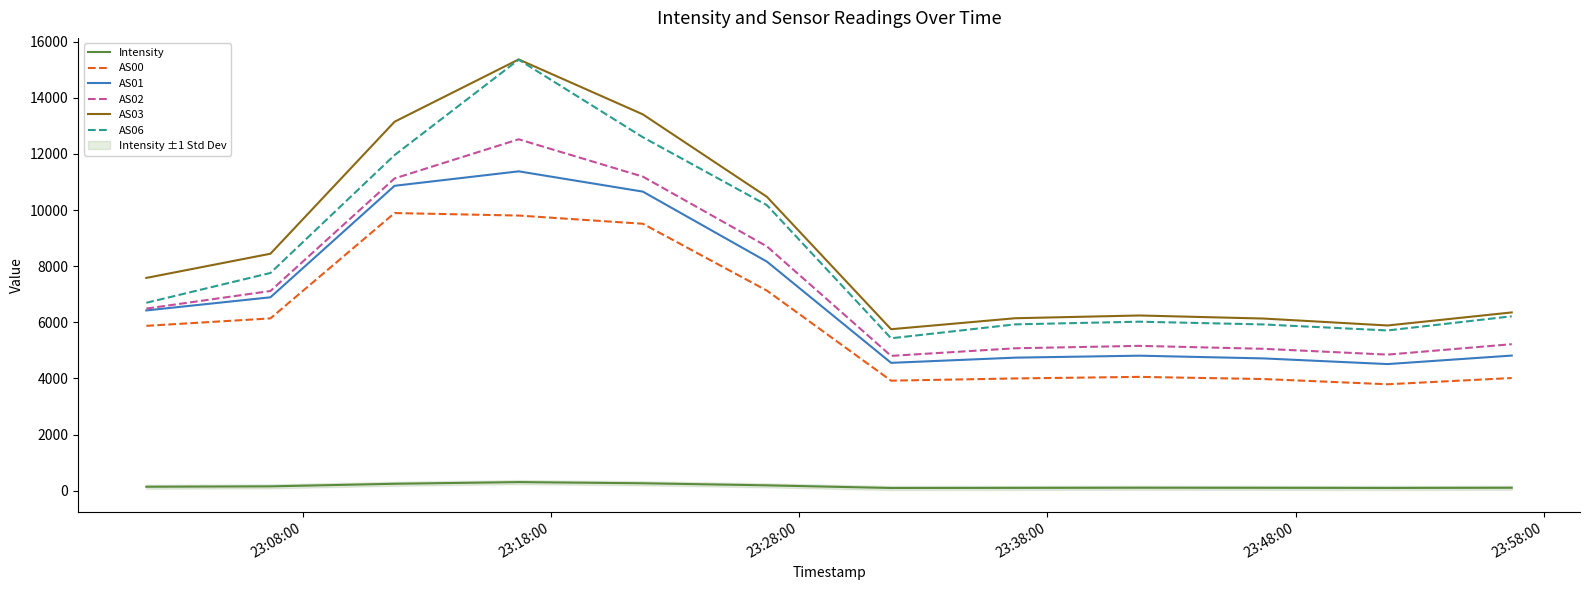

What is the minimum value for AS00?

3794.0